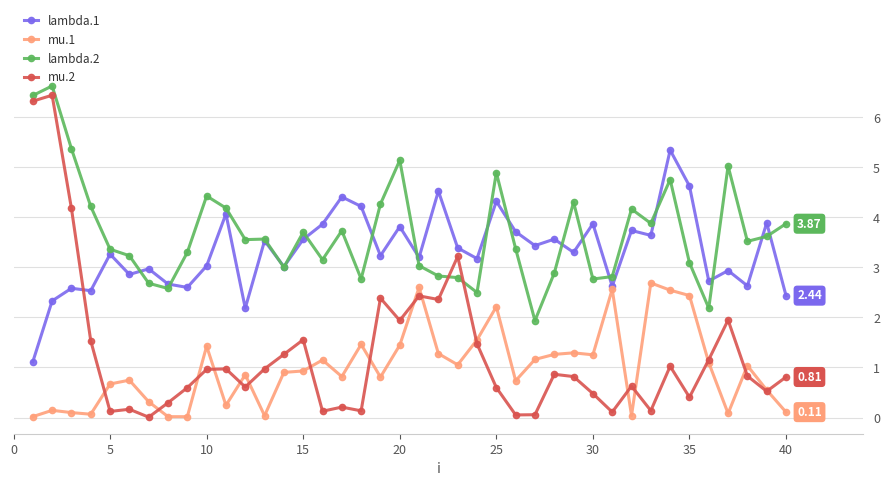

Which series has the largest range (max minus min)?

mu.2